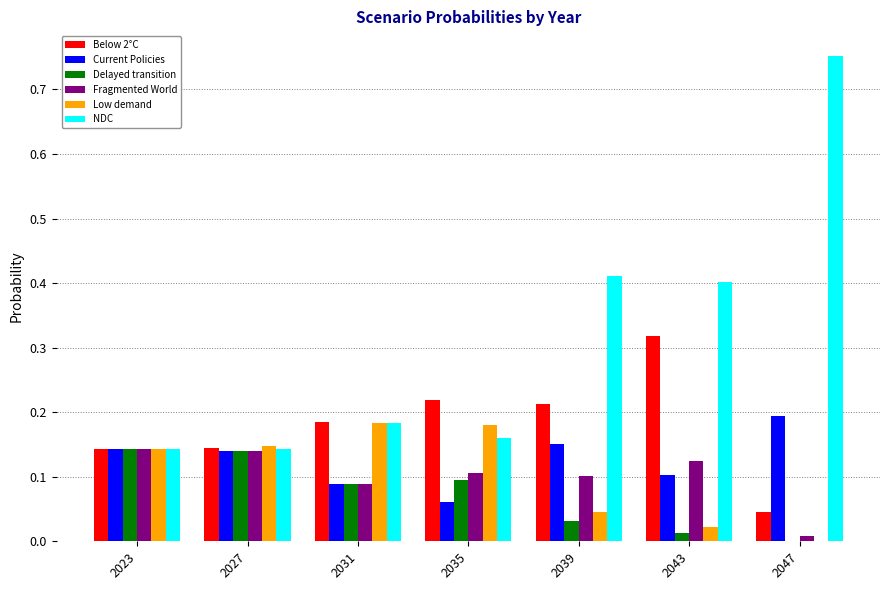

Is it true that Current Policies equals 0.1 at 2031?

True